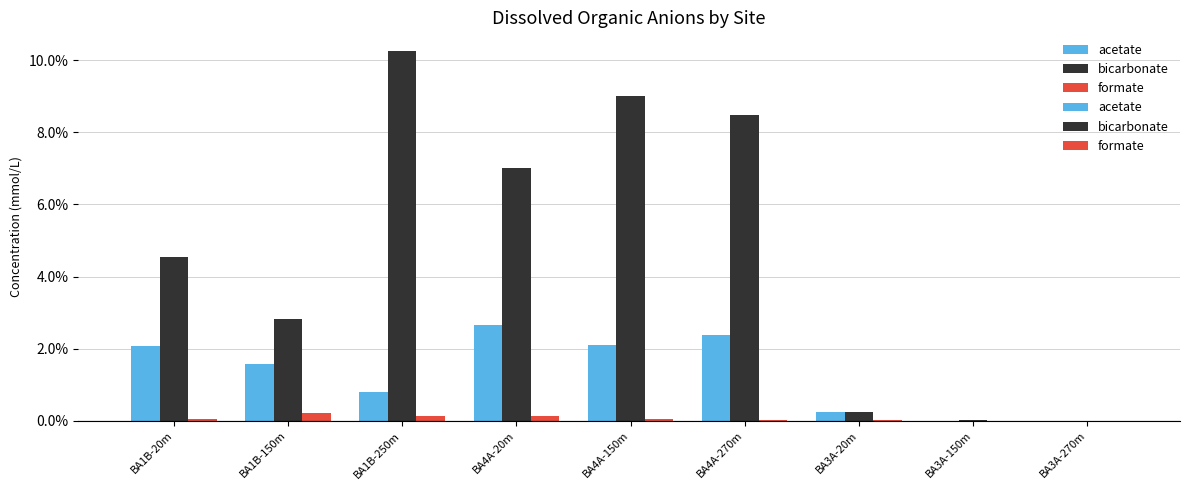

True or false: formate has a value of 0.0 at BA4A-270m.

True